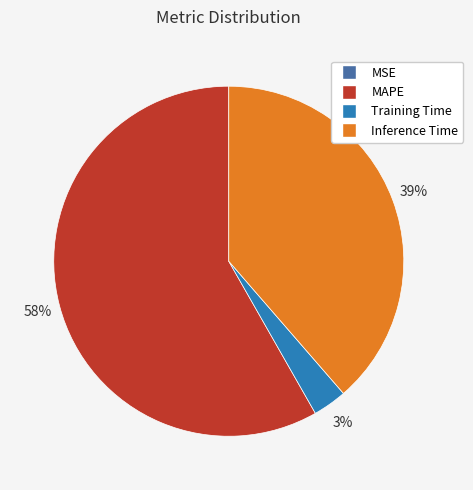

Which has a higher value, Inference Time or Training Time?

Inference Time